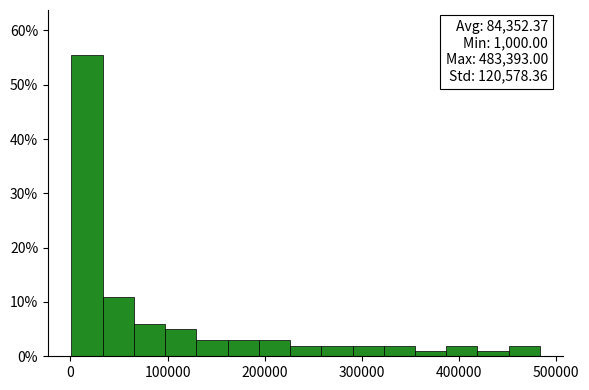

Around what value on the x-axis is the tallest bar? Give the approximate position of its centre, as read against the axis.

20000